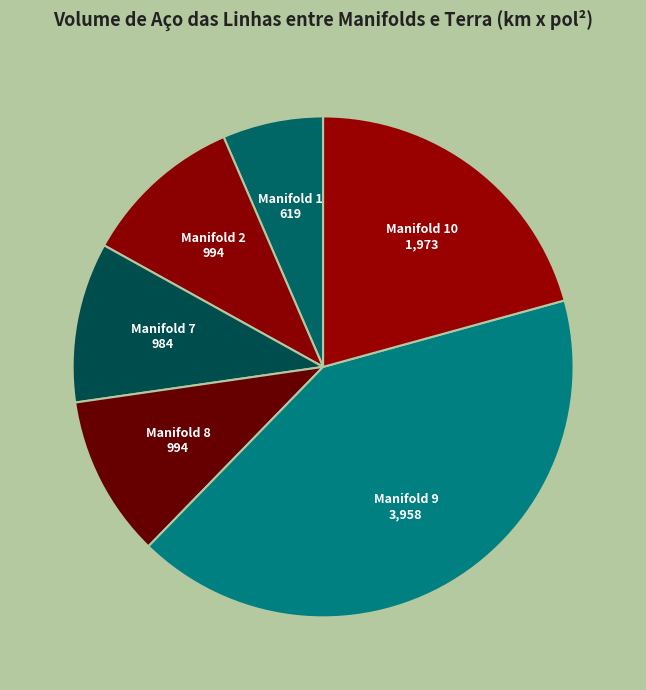

Which slice is the largest?

Manifold 9